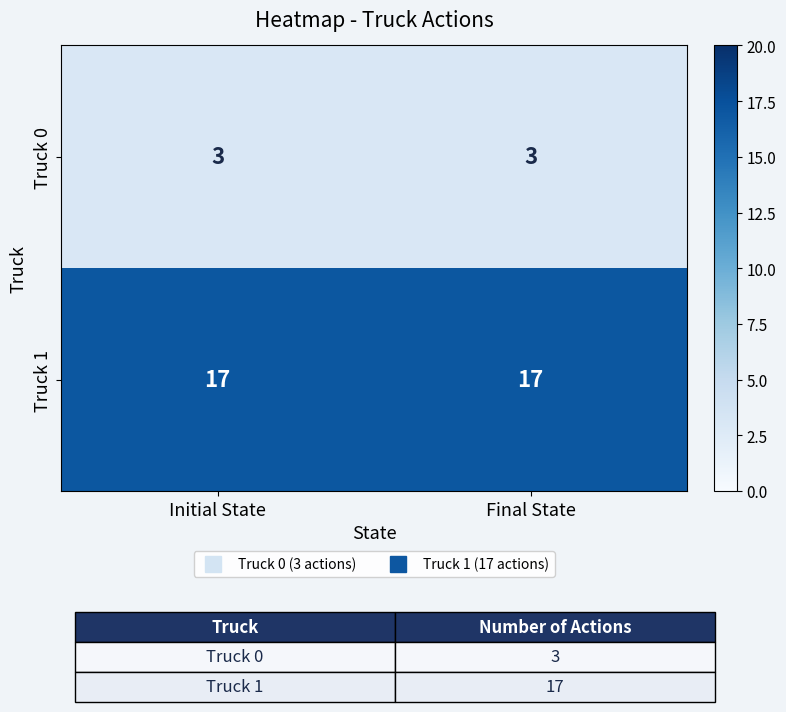

What is the minimum value for Truck 1?

17